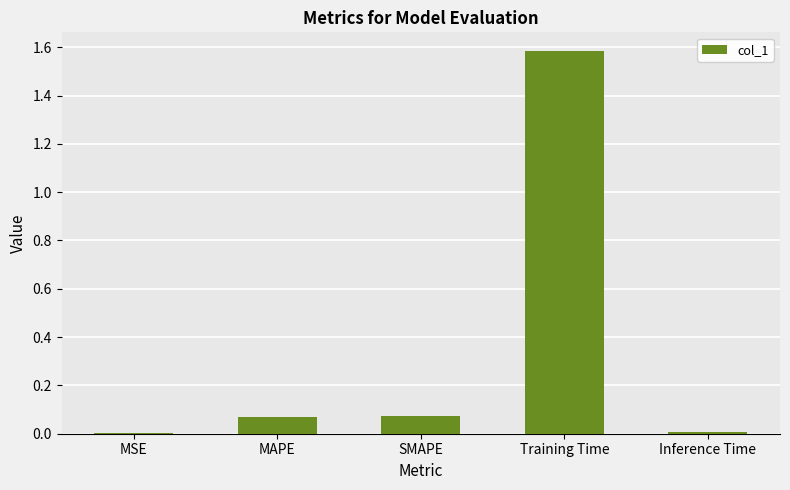

What is the sum of all values?

1.7